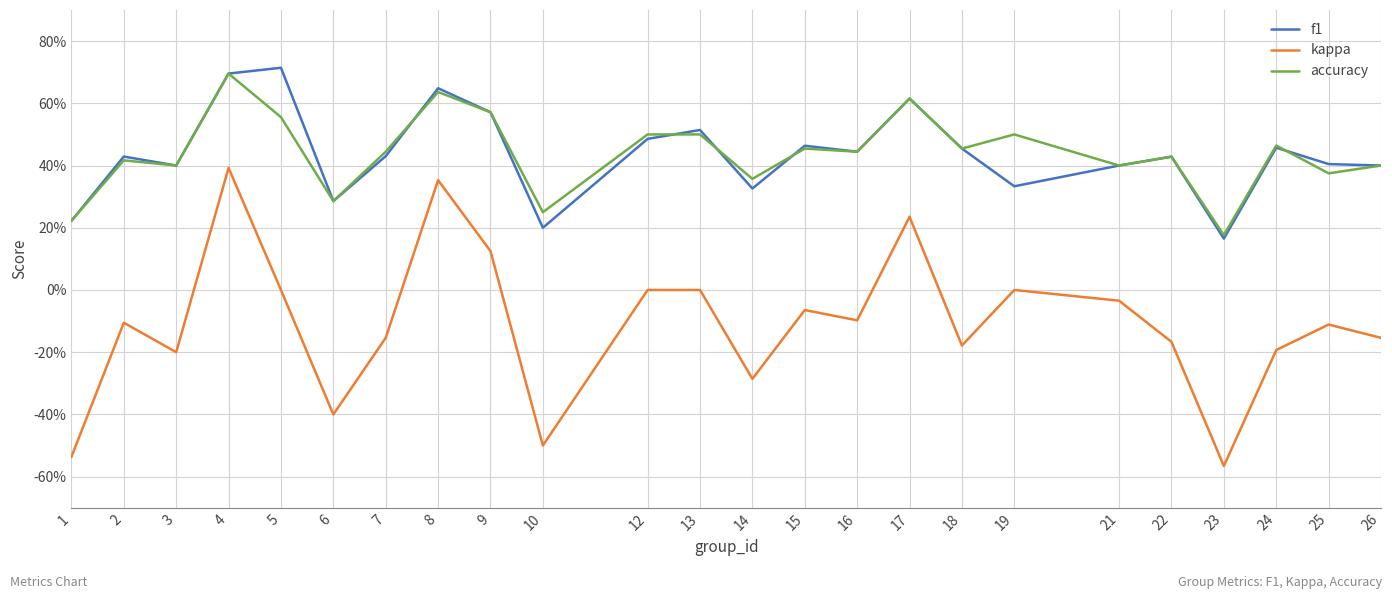

Read the kappa value at 24.

-0.2